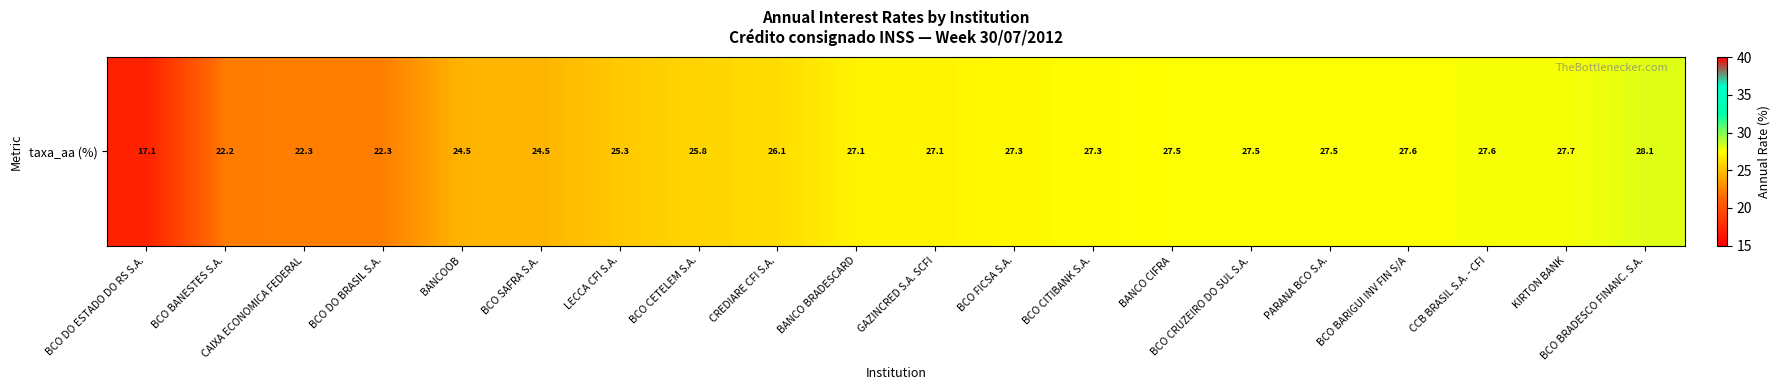

At which label is the value closest to 22?

BCO BANESTES S.A.